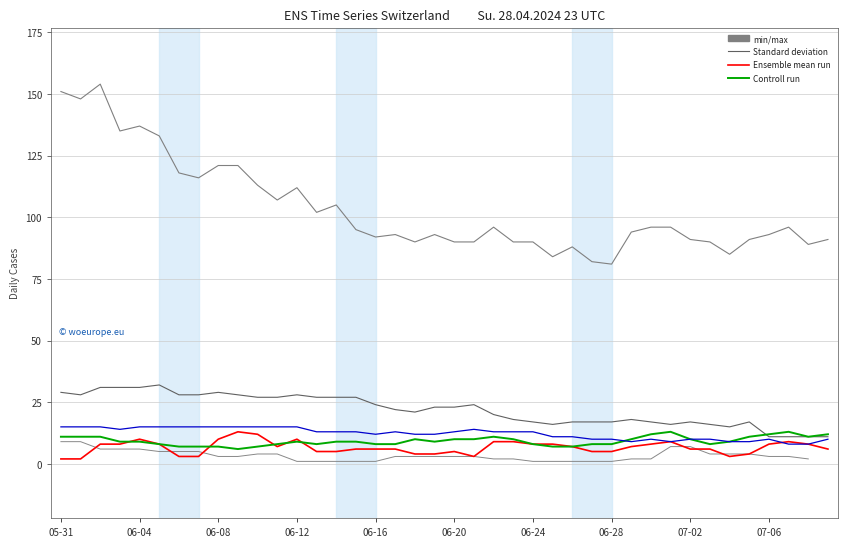

What is the sum of all min/max values?

4139.0